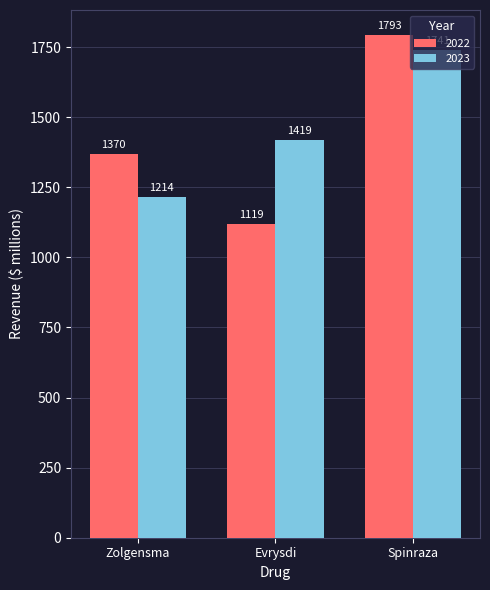

How many bars are there in each group?

2